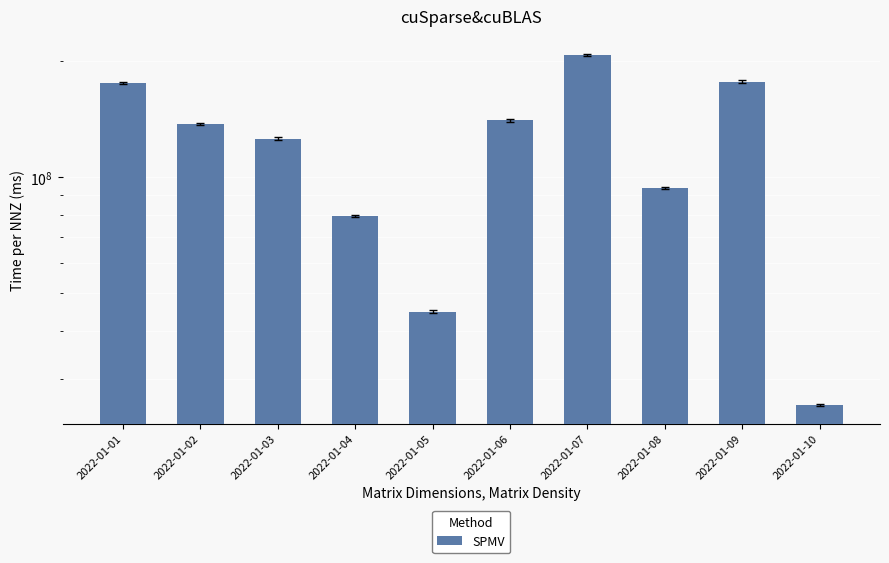

What is the minimum value shown in the chart?

25777472